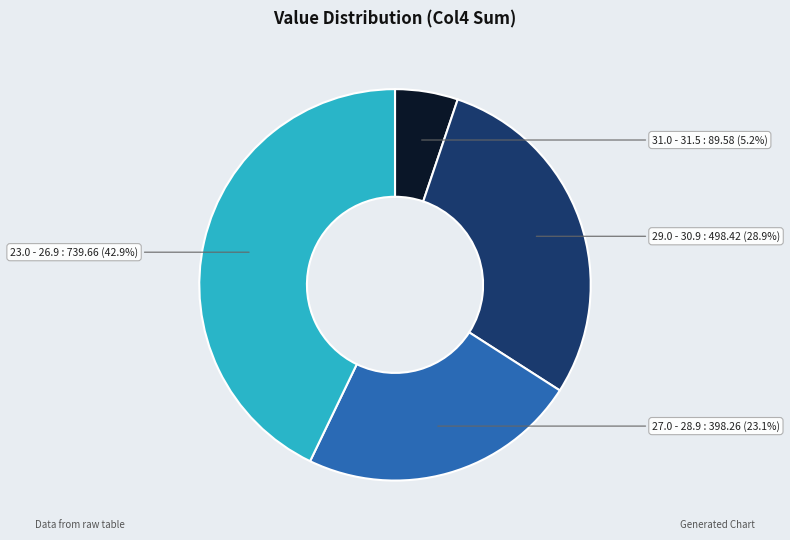

Is there any slice that represents more than half of the pie?

No